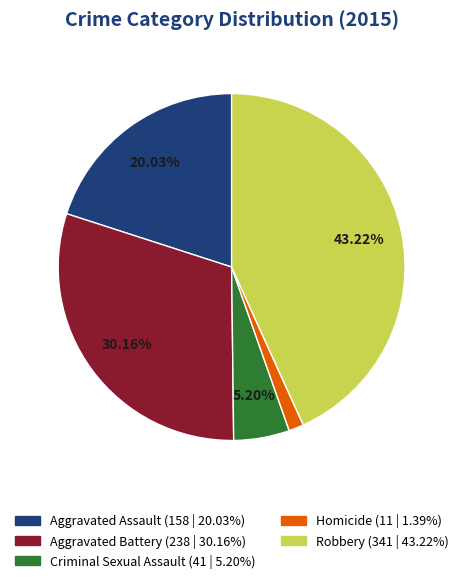

Which category has the smallest portion of the pie?

Homicide